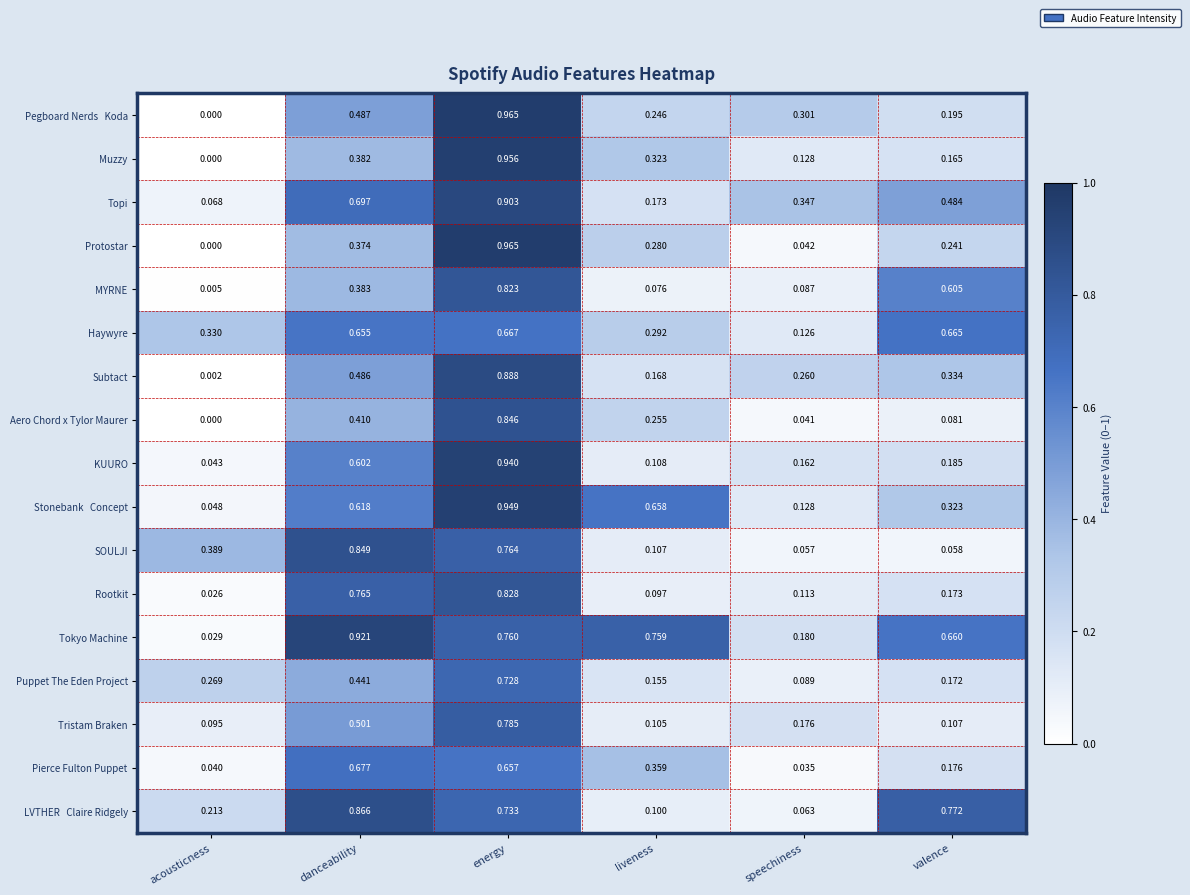

At which category is the sum across all series the highest?

energy